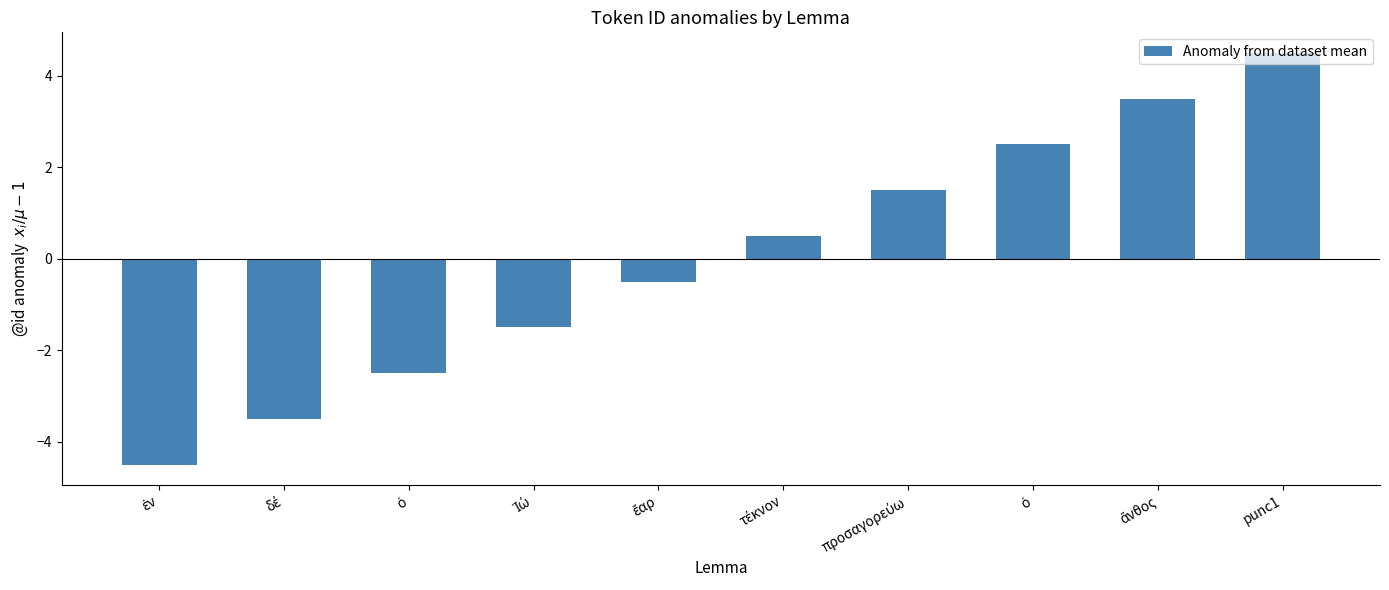

Rank the categories by value from highest to lowest.

punc1, ἄνθος, ὁ, προσαγορεύω, τέκνον, ἔαρ, Ἰώ, ὁ, δέ, ἐν